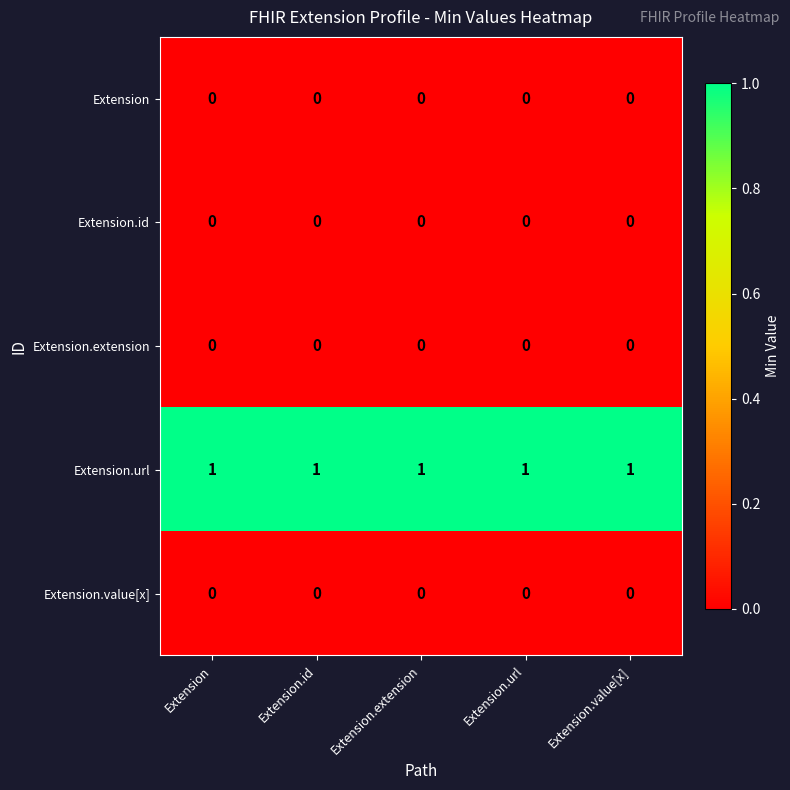

Which series has the largest total across all categories?

Extension.url